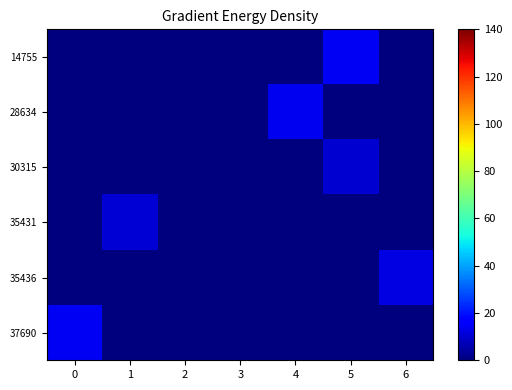

List the series in order of their peak value, lowest first.

30315, 35431, 35436, 28634, 37690, 14755